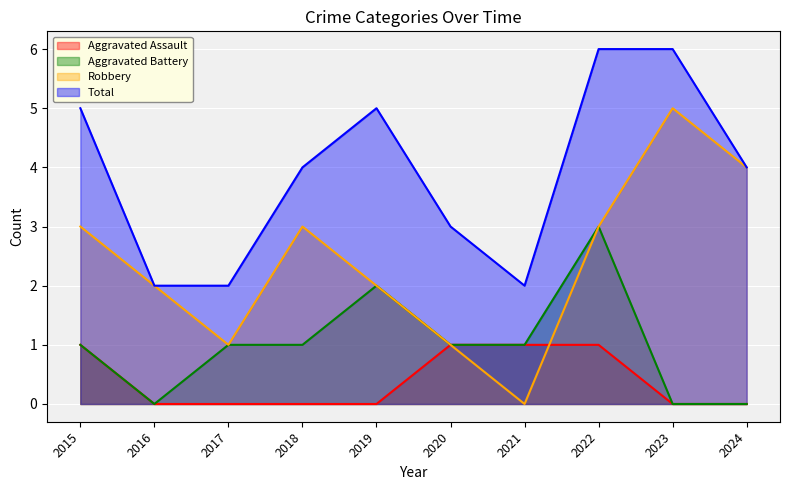

At which category does the chart reach its minimum across all series?

2016